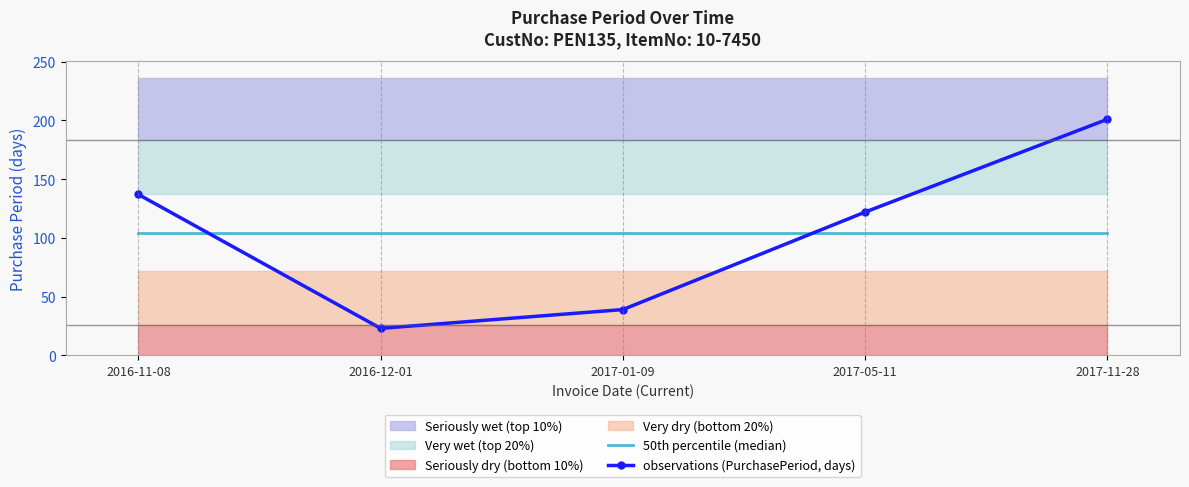

What is the label of the 4th point from the right?

2016-12-01